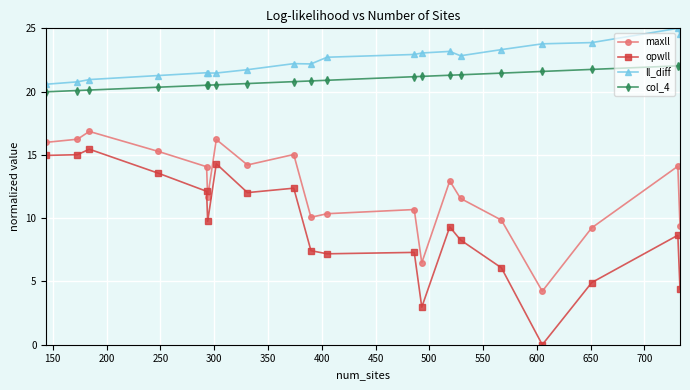

List the series in order of their peak value, lowest first.

opwll, maxll, col_4, ll_diff